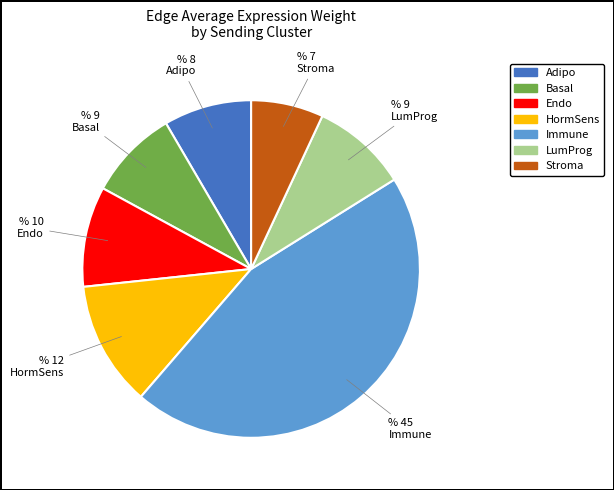

What is the largest slice in the pie chart?

Immune